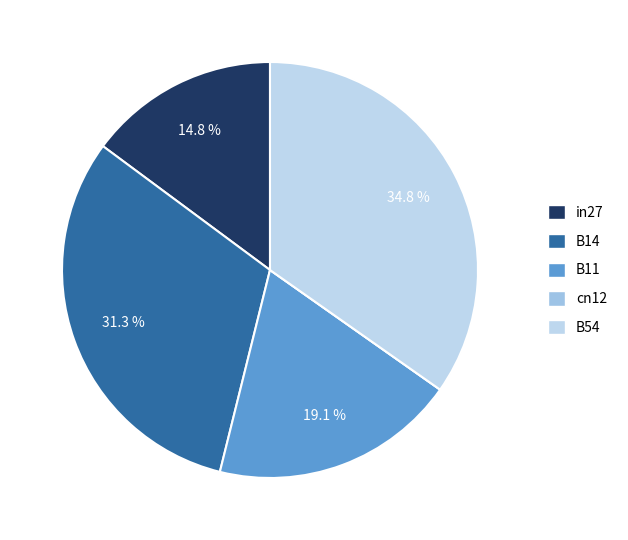

Rank the categories by value from highest to lowest.

B54, B14, B11, in27, cn12